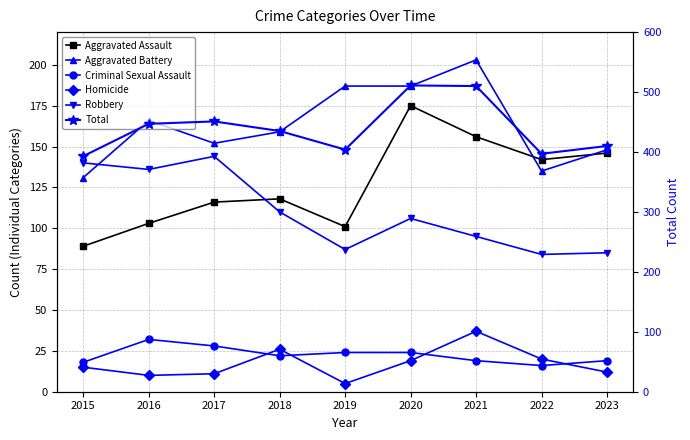

Rank the series at 2021 from highest to lowest value.

Total, Aggravated Battery, Aggravated Assault, Robbery, Homicide, Criminal Sexual Assault